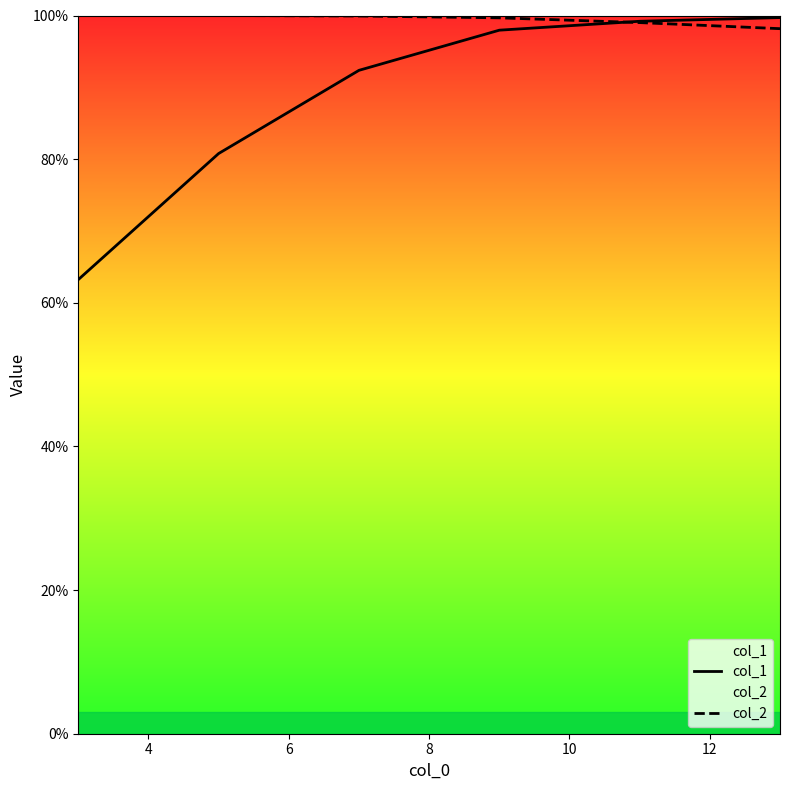

Does the chart have visible grid lines?

No